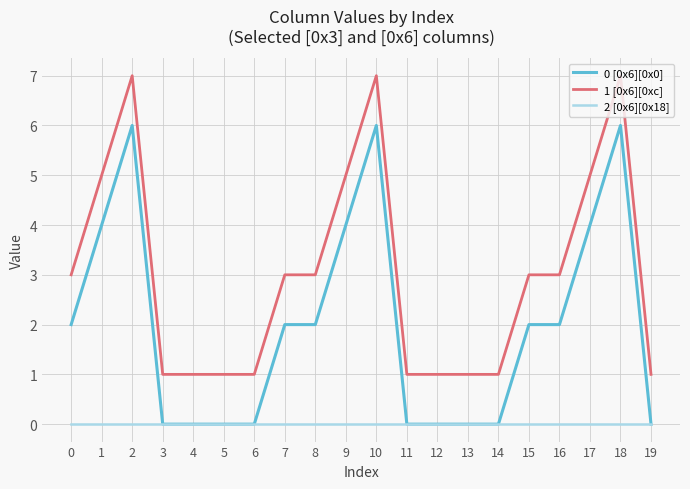

Rank the series by their average value, from lowest to highest.

2 [0x6][0x18], 0 [0x6][0x0], 1 [0x6][0xc]